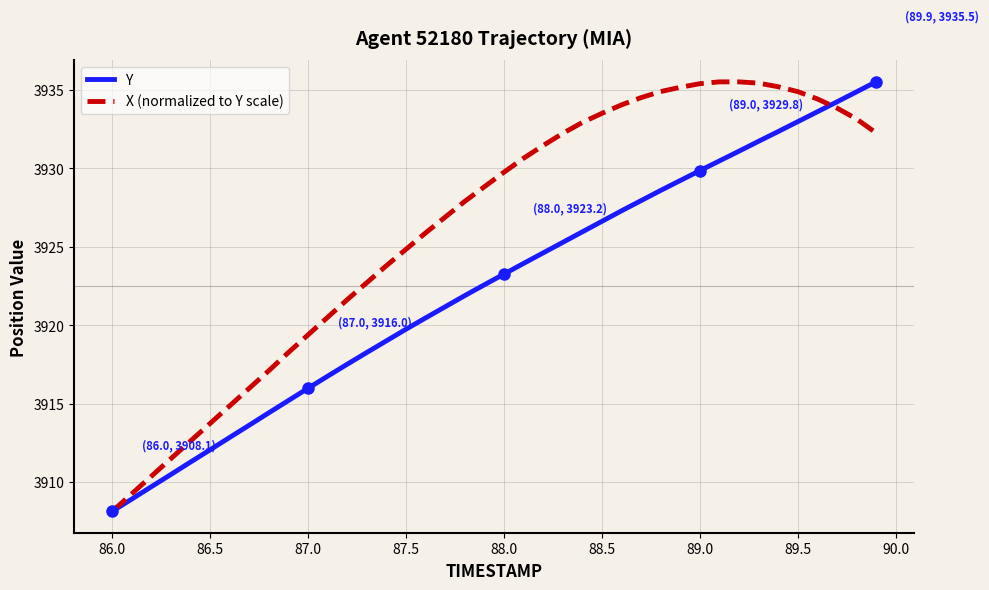

What is the greatest value displayed?

3935.5